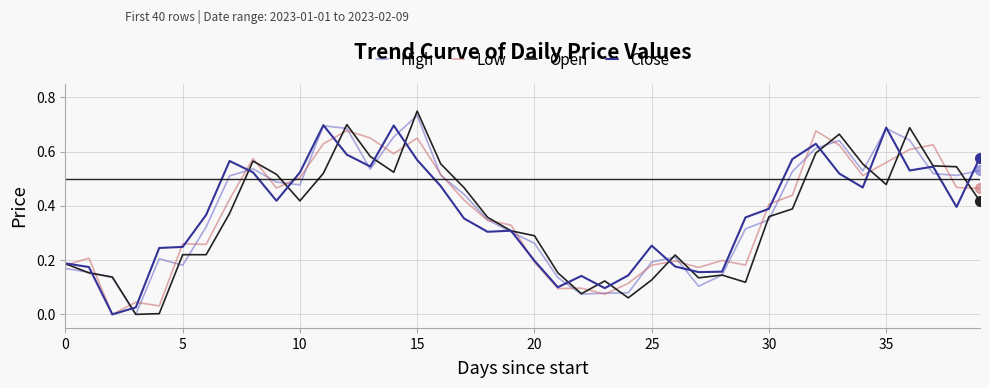

Which series has the widest spread of values?

Open